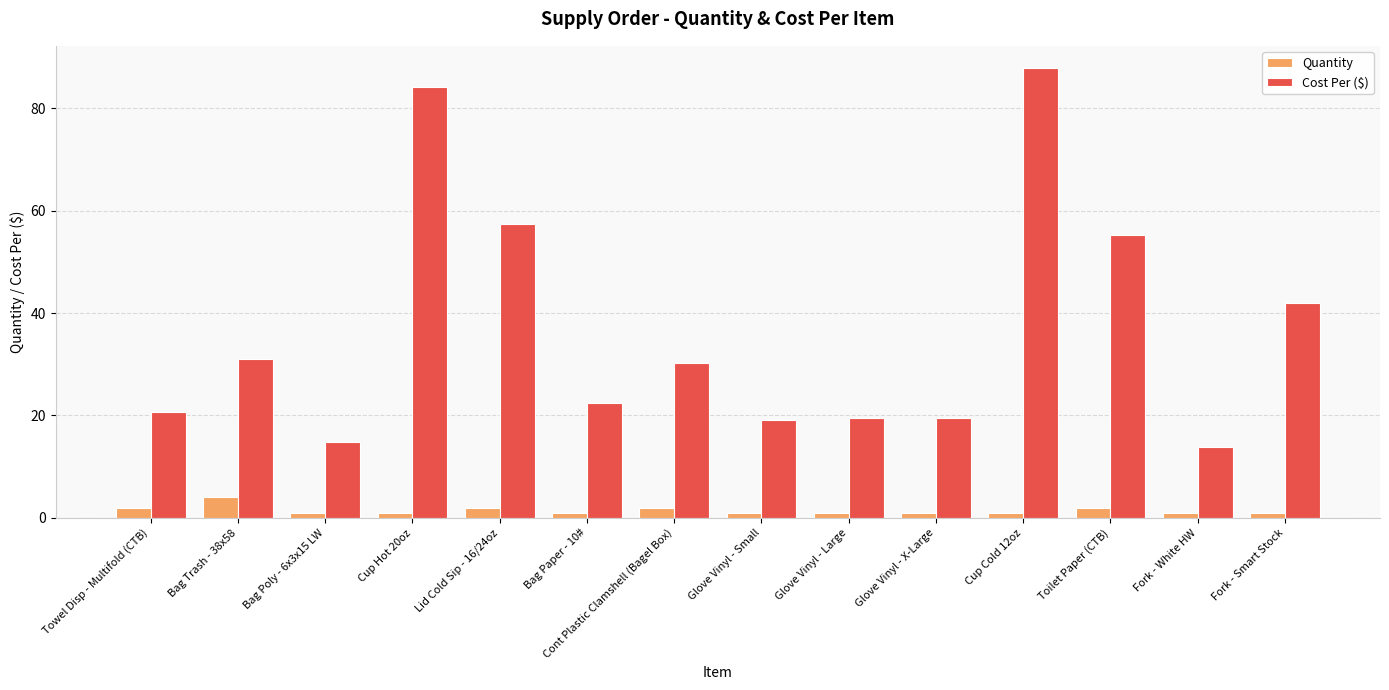

What is the value of the Quantity bar at the 9th from the left?

1.0